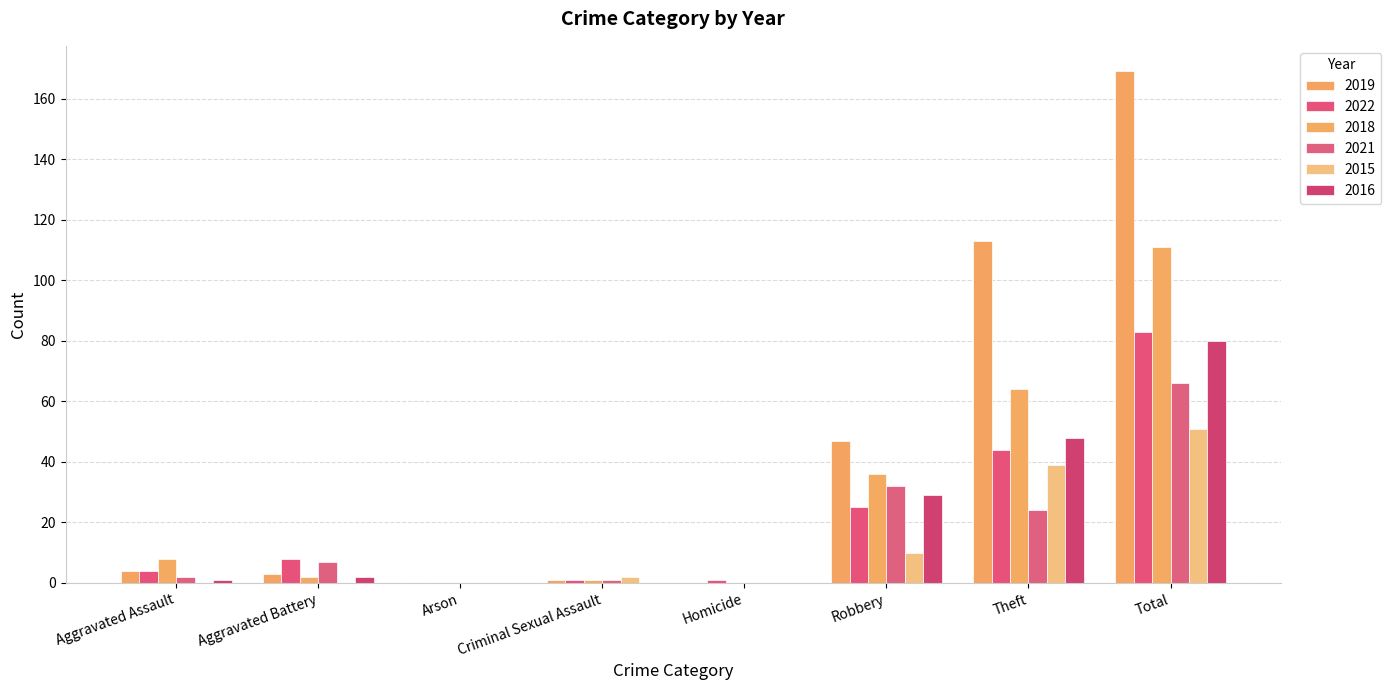

At Homicide, list the series in order from largest to smallest.

2022, 2019, 2018, 2021, 2015, 2016